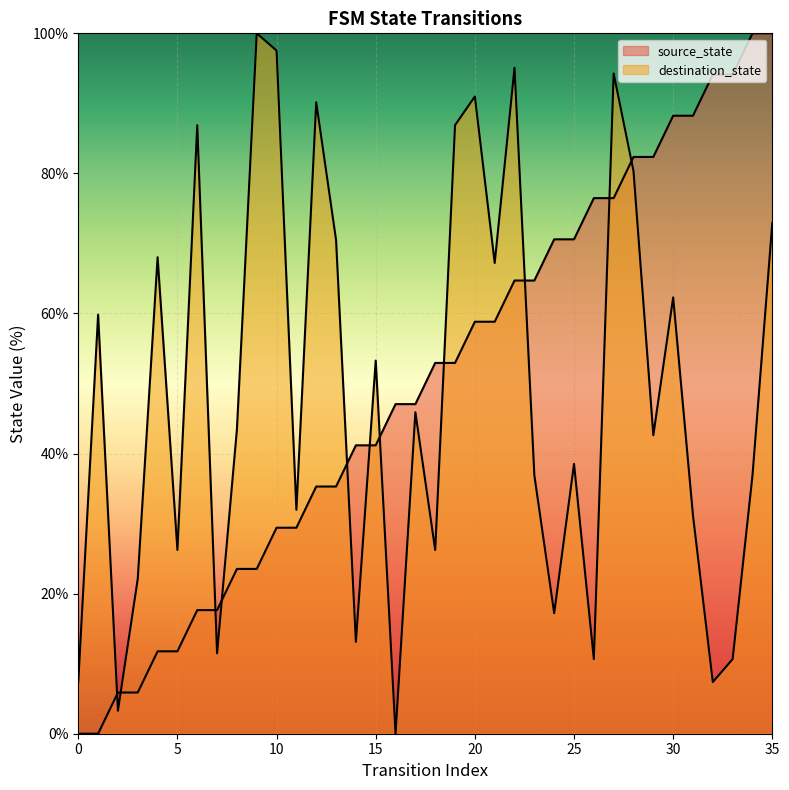

How many values in the source_state series exceed 52?

18